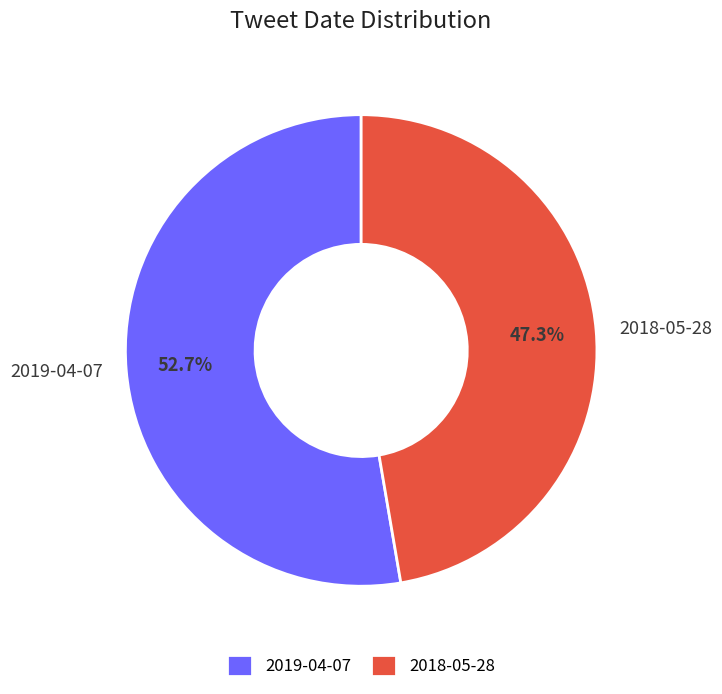

Approximately how many times larger is the value at 2018-05-28 compared to 2019-04-07?

0.9